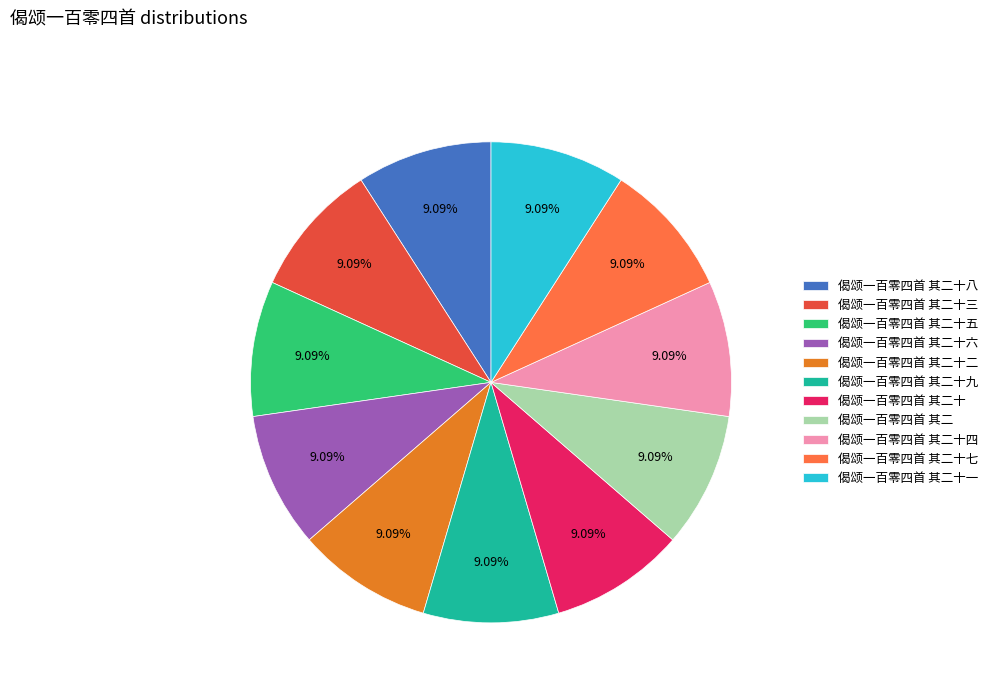

What is the ratio of the value at 偈颂一百零四首 其二 to the value at 偈颂一百零四首 其二十三?

1.0